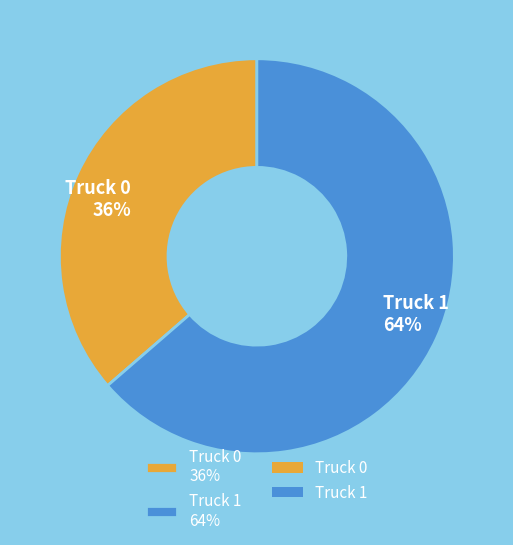

Which has a higher value, Truck 1 64% or Truck 0 36%?

Truck 1 64%